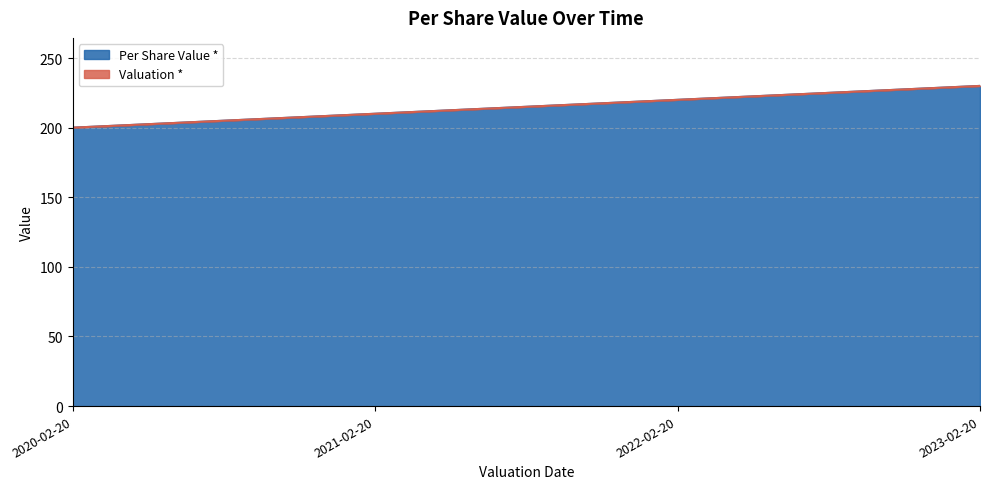

Reading left to right, what are all the values shown in this chart?

2020-02-20=200	2021-02-20=210	2022-02-20=220	2023-02-20=230